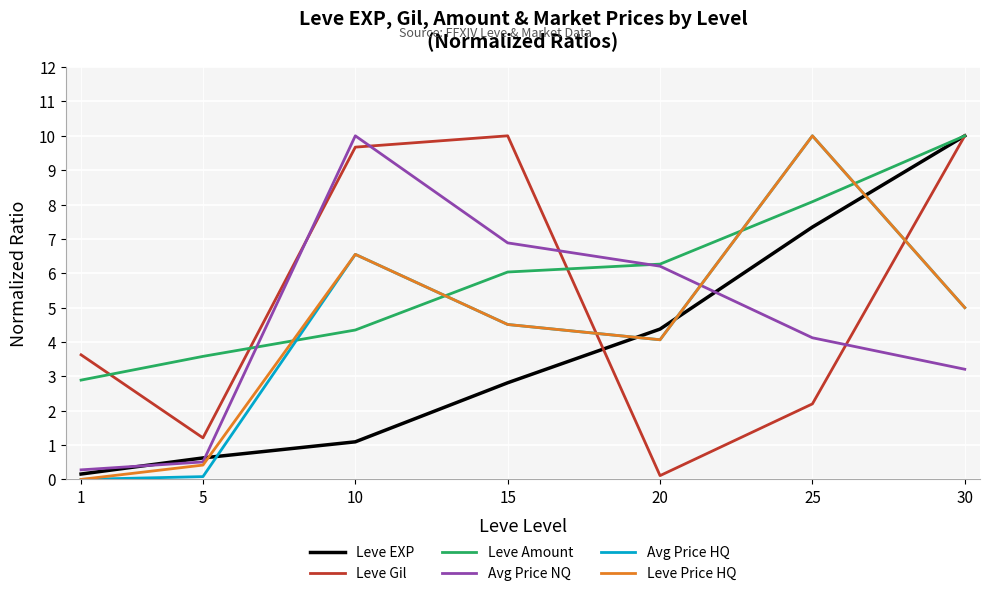

Rank the categories by Leve Price HQ value from lowest to highest.

1, 5, 20, 15, 30, 10, 25